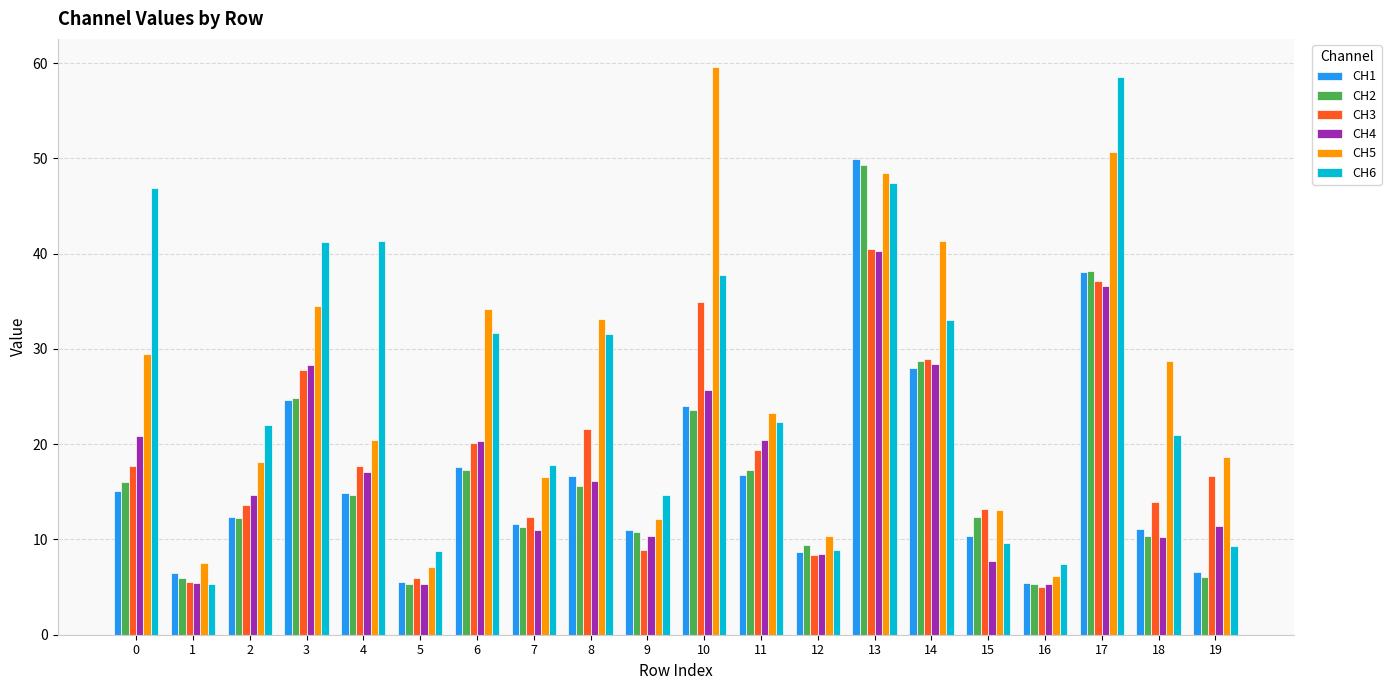

What is the sum of all CH3 values?

369.3